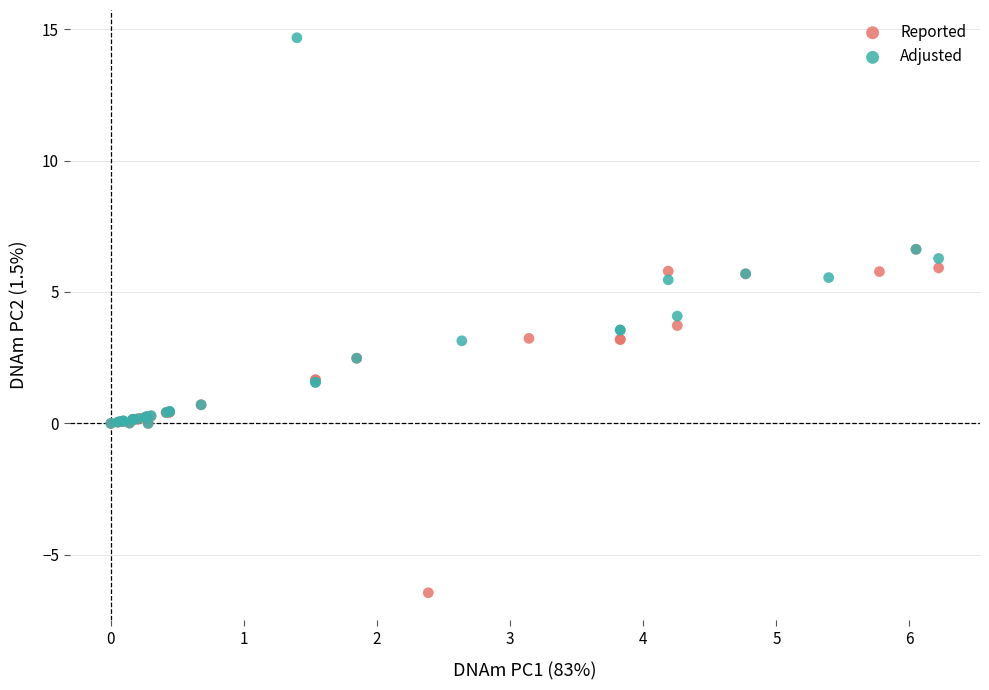

What are all the series names shown in the legend?

Reported, Adjusted